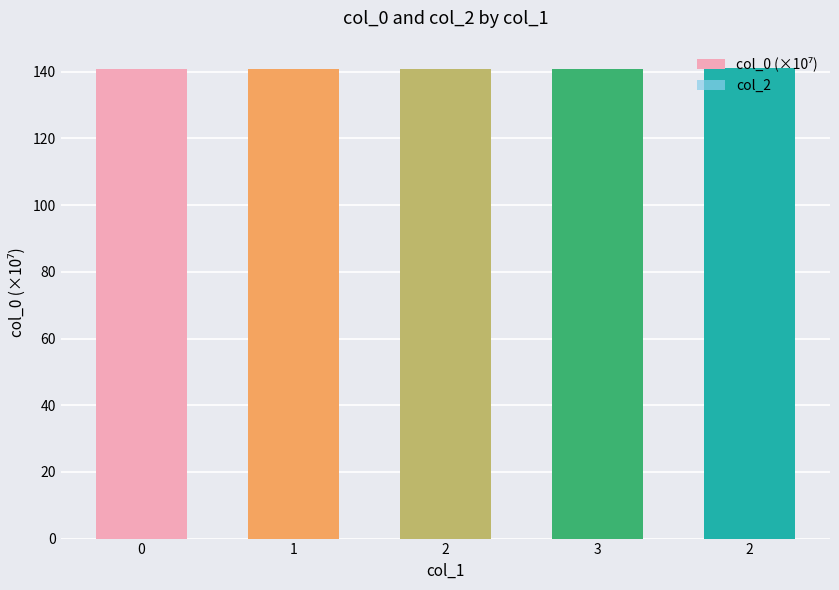

How many series are shown in this chart?

1